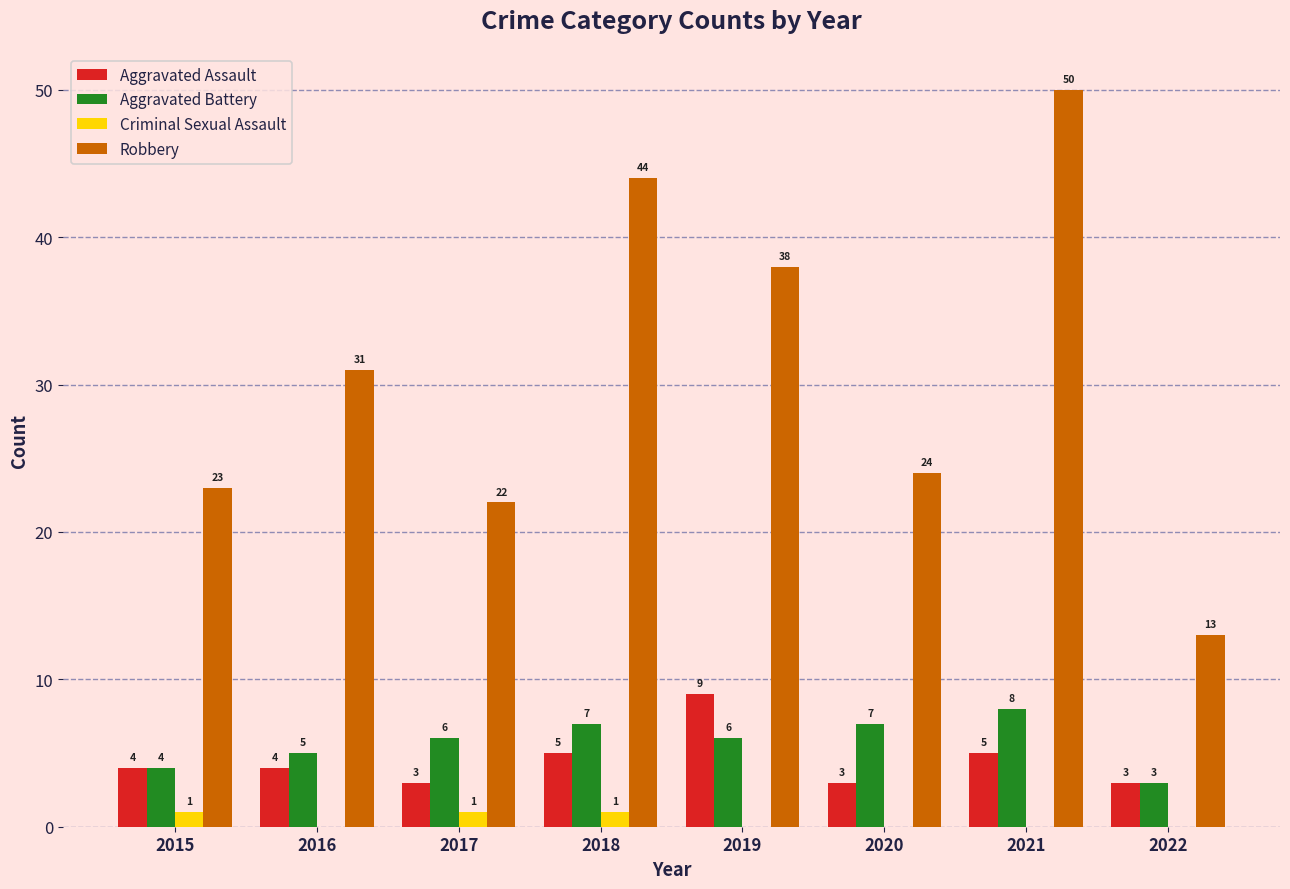

At which category is the sum across all series the highest?

2021